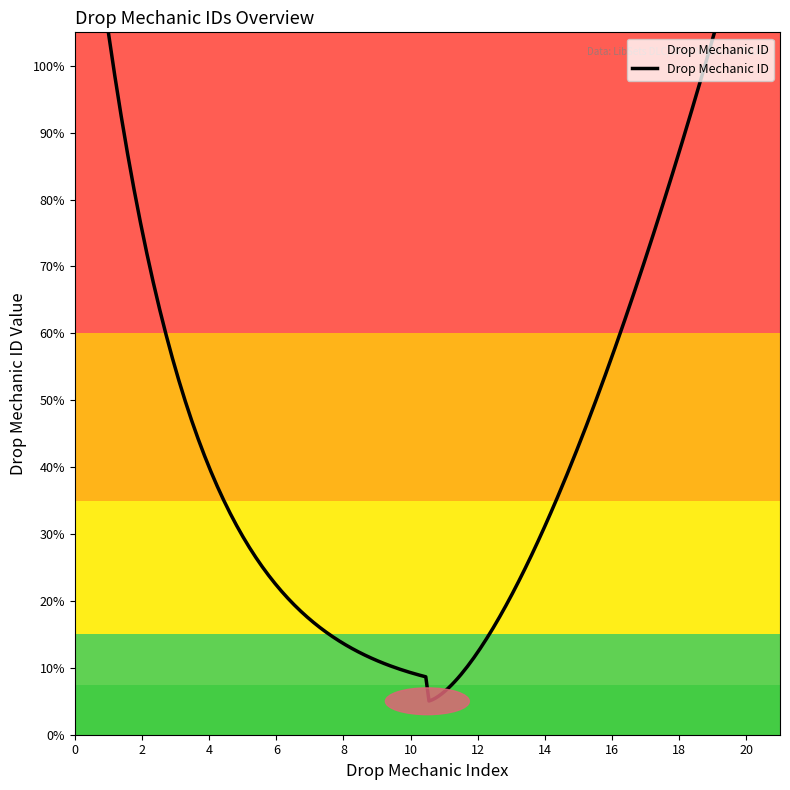

Does the chart display data point markers on the line(s)?

No